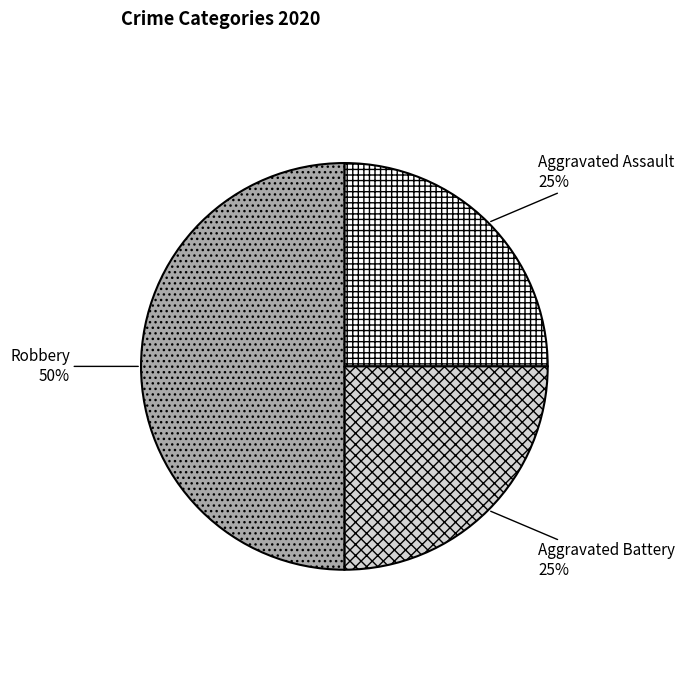

To the nearest percent, what is the difference between the largest and smallest slice percentages?

25%